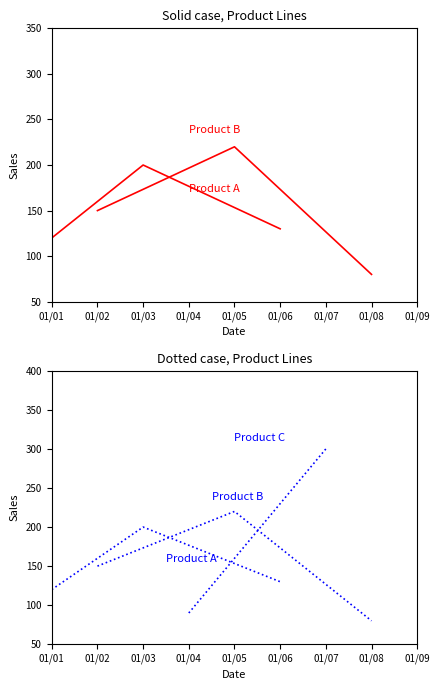

What is the approximate value of Product A at 01/01, to the nearest 10?

120